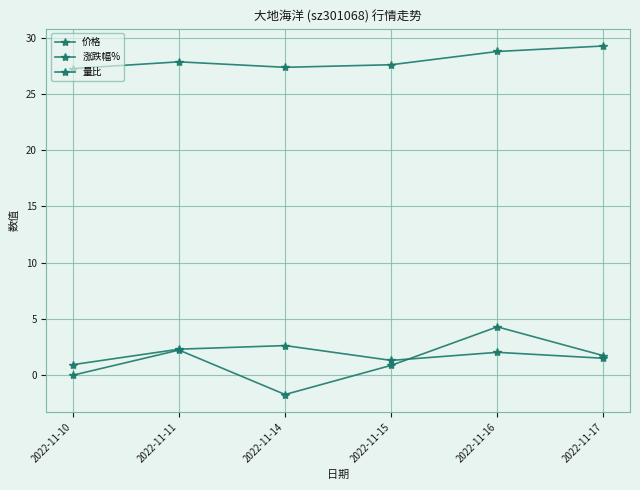

How many distinct data groups are displayed?

3